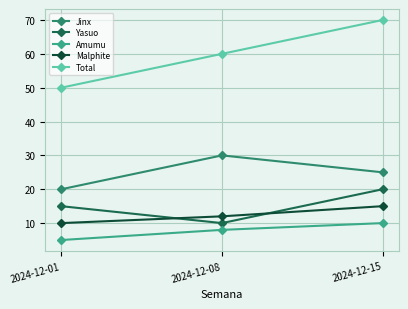

What is the difference between the highest and lowest values at 2024-12-08?

52